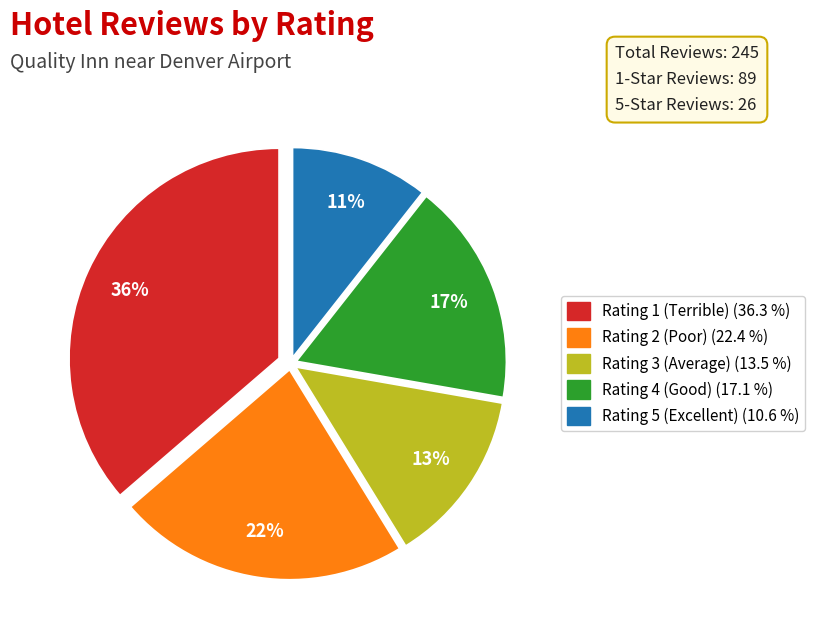

Which slice is the largest?

Rating 1 (Terrible)